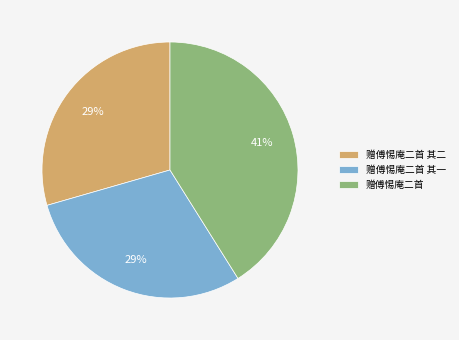

To the nearest percent, what is the average slice percentage?

33%